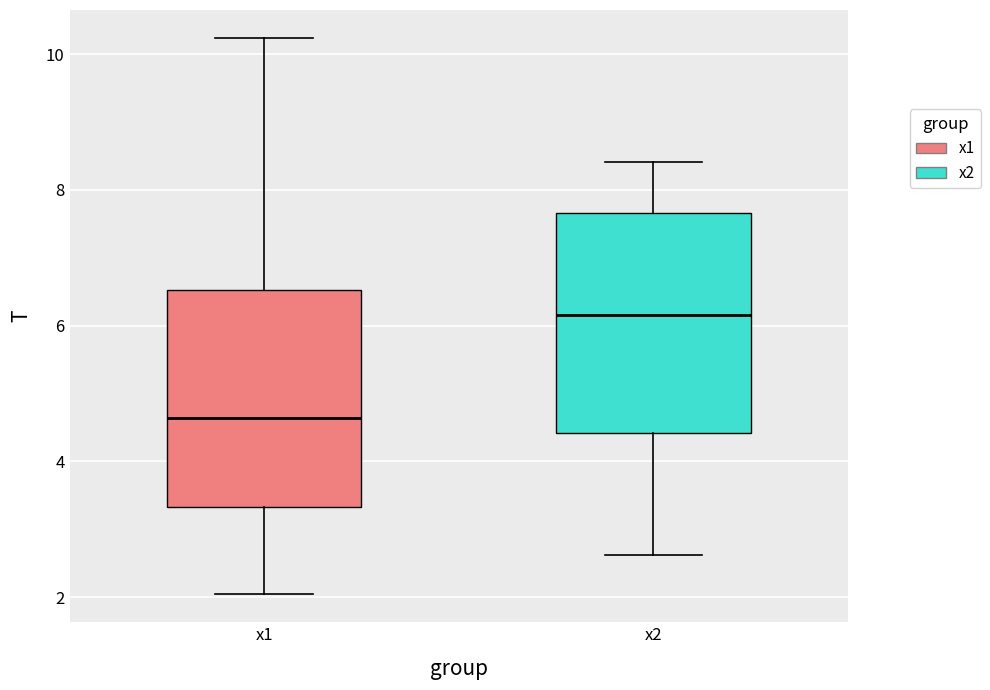

Where does the lower whisker of the box for x2 end on the y-axis? The values are not printed on the chart, so give them approximately, as read against the axis.

2.6